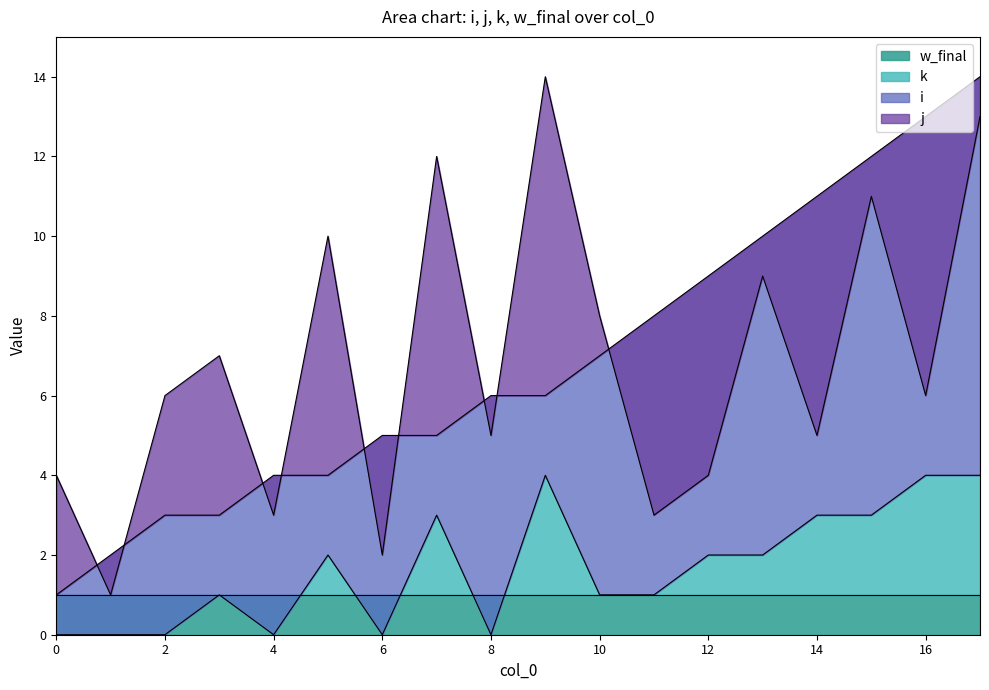

The value of k at 4 is 0. True or false?

True